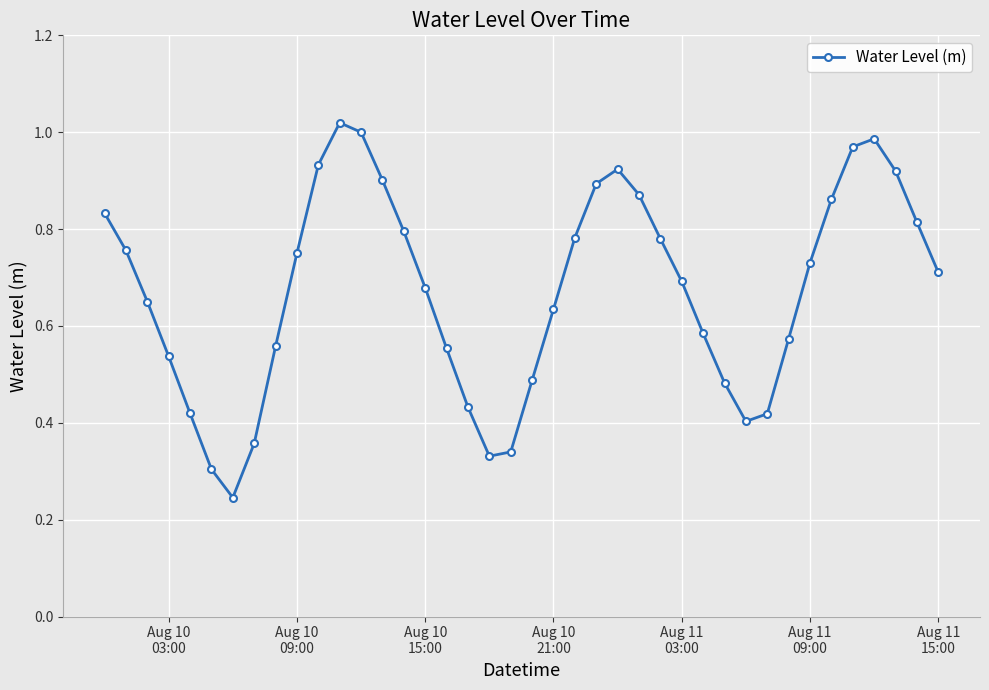

What is the sum of all values?

26.9